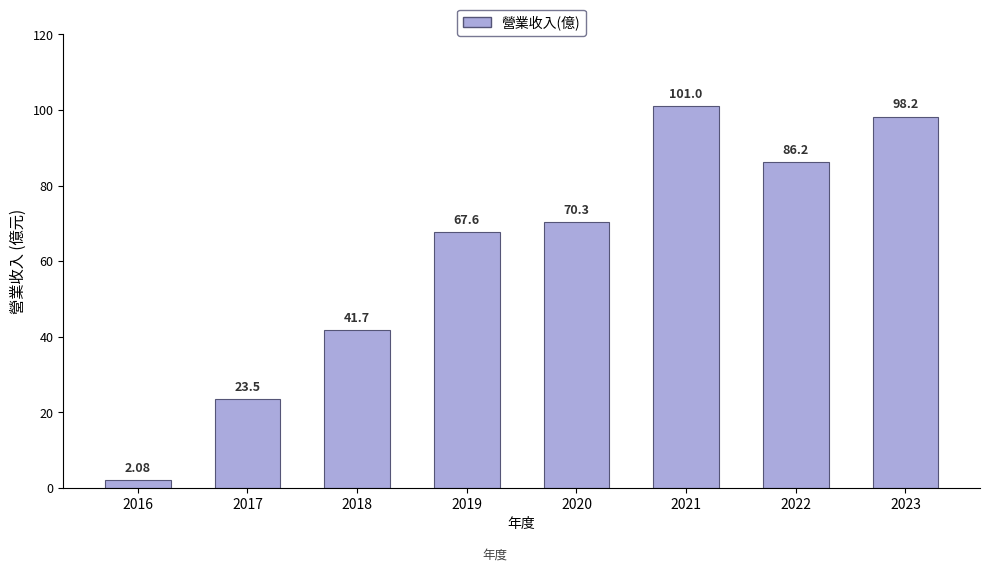

Which category has the lowest value across all series?

2016